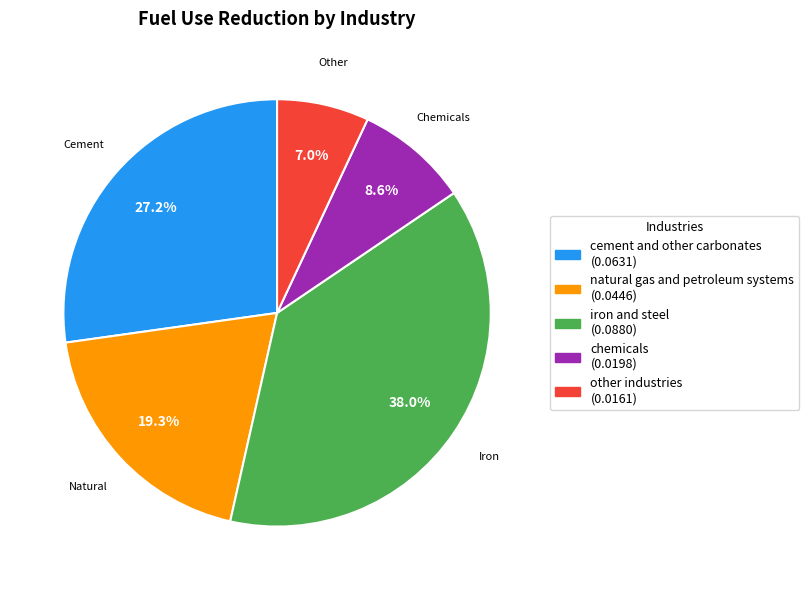

Which has a higher value, cement and other carbonates or natural gas and petroleum systems?

cement and other carbonates